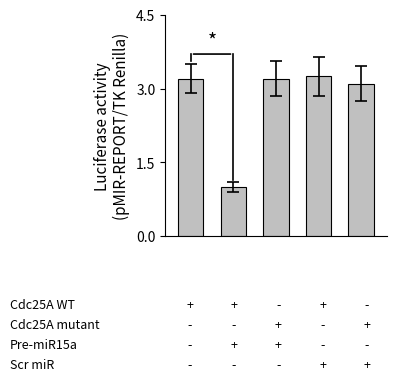

What is the smallest value displayed?

1.0